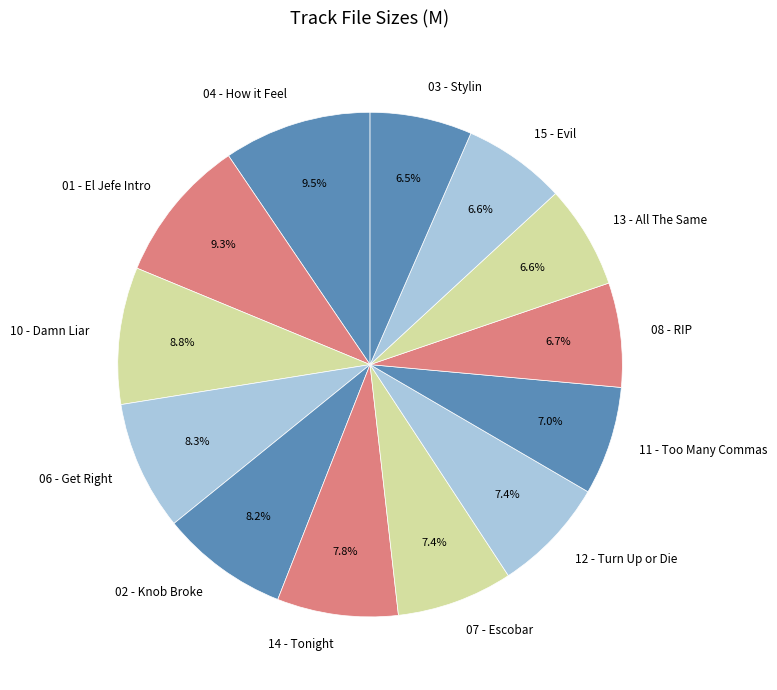

Count the number of slices in the pie.

13